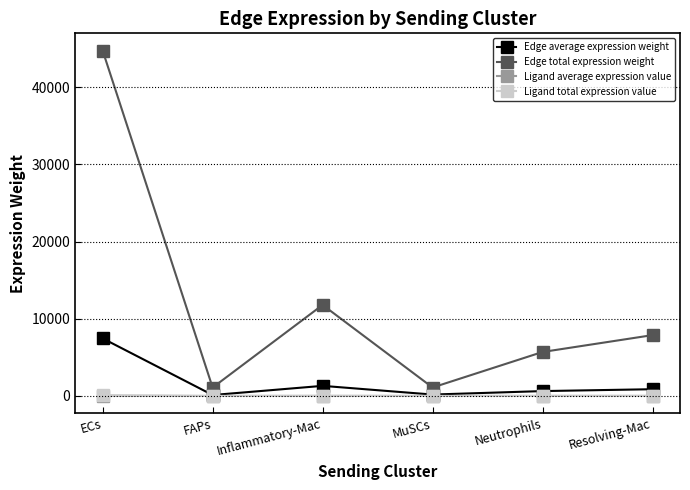

Which series has the largest total across all categories?

Edge total expression weight